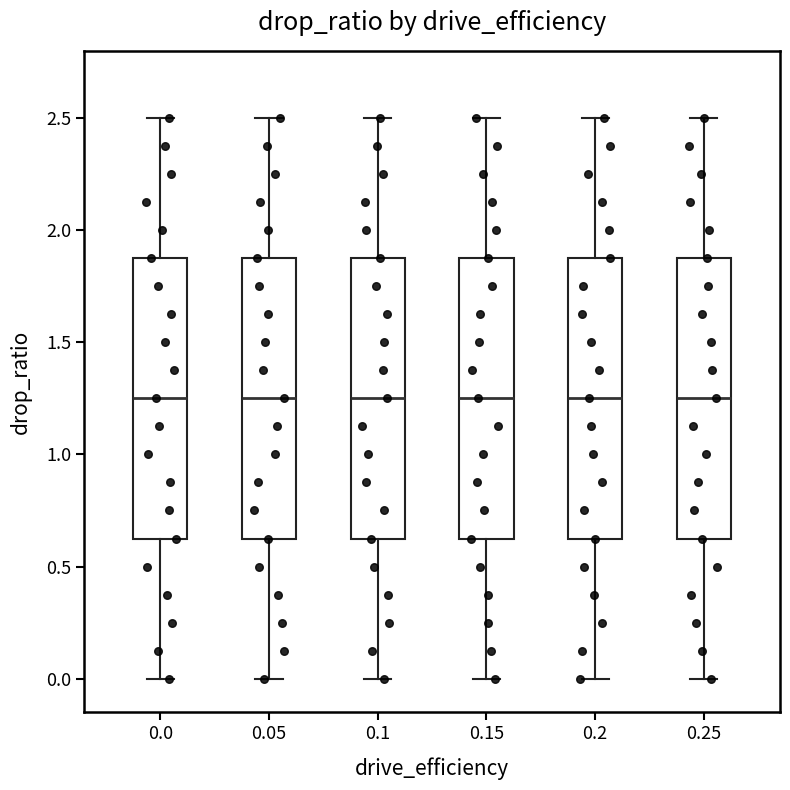

Reading left to right, read every box against the y-axis: the position of its median line, the range the box covers, and the ends of its whiskers. The values are not printed on the chart, so give them approximately, as read against the axis.

0.0: median 1.25, box 0.65 to 1.90, whiskers 0.00 to 2.50
0.05: median 1.25, box 0.65 to 1.90, whiskers 0.00 to 2.50
0.1: median 1.25, box 0.65 to 1.90, whiskers 0.00 to 2.50
0.15: median 1.25, box 0.65 to 1.90, whiskers 0.00 to 2.50
0.2: median 1.25, box 0.65 to 1.90, whiskers 0.00 to 2.50
0.25: median 1.25, box 0.65 to 1.90, whiskers 0.00 to 2.50